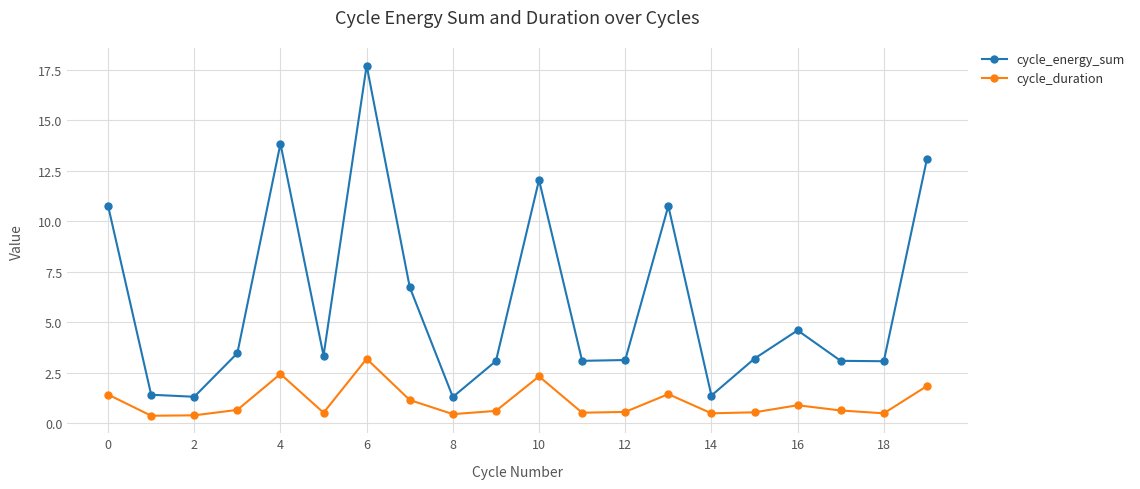

Which series has the largest total across all categories?

cycle_energy_sum